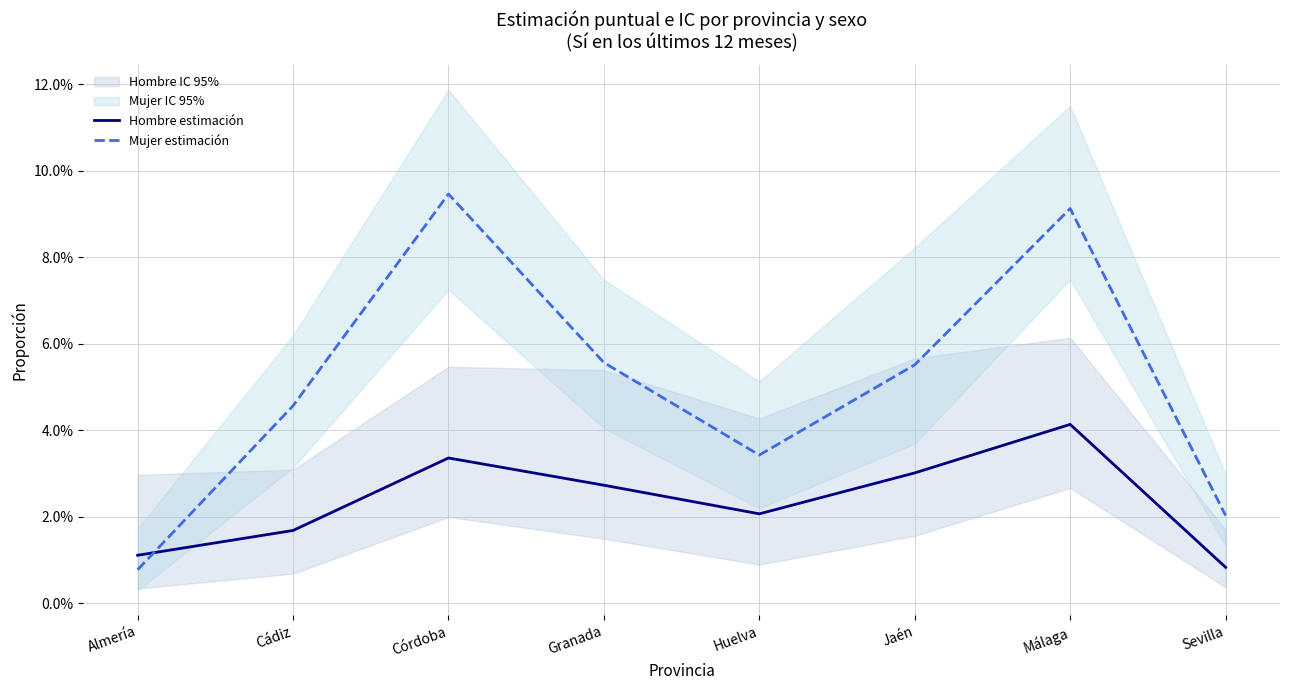

True or false: Hombre estimación has a value of 0.0 at Almería.

False